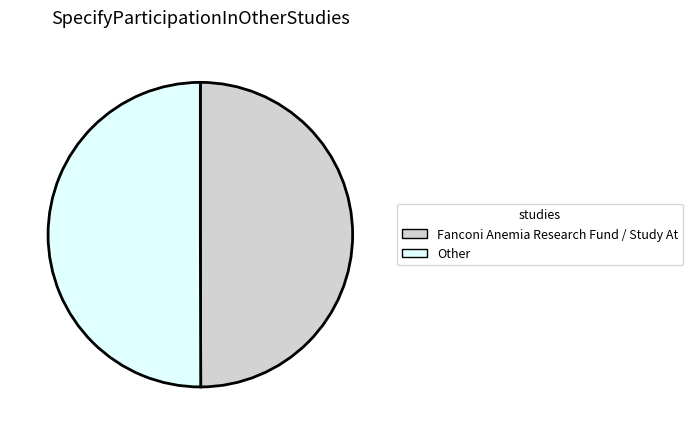

Combined, do Other and Fanconi Anemia Research Fund / Study At account for over 50%?

Yes